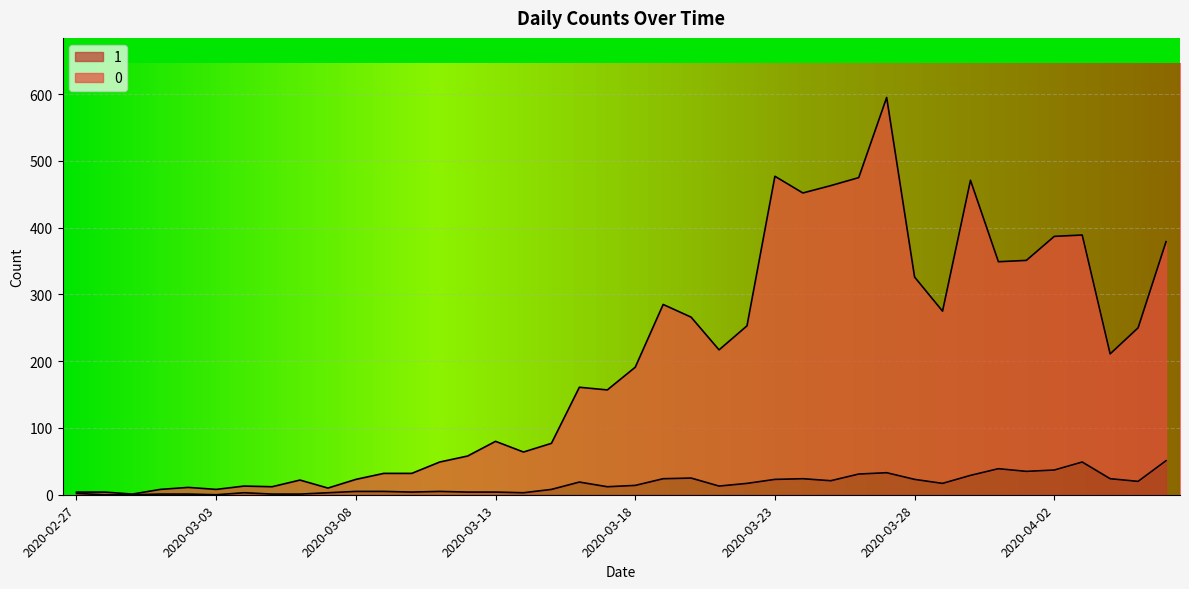

How many series are shown in this chart?

2